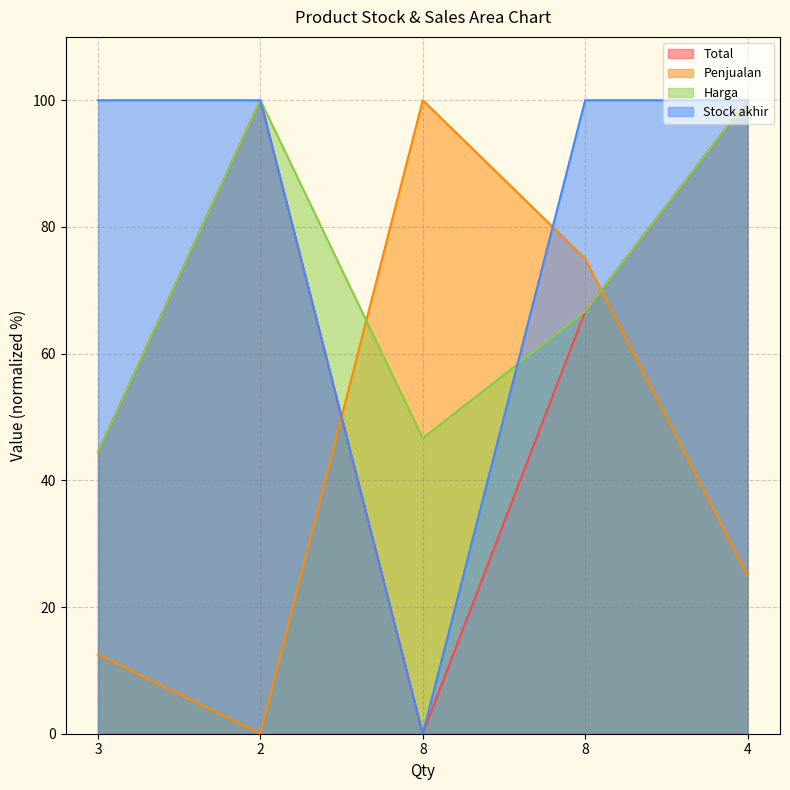

True or false: Stock akhir has a value of 100.0 at 8.

True